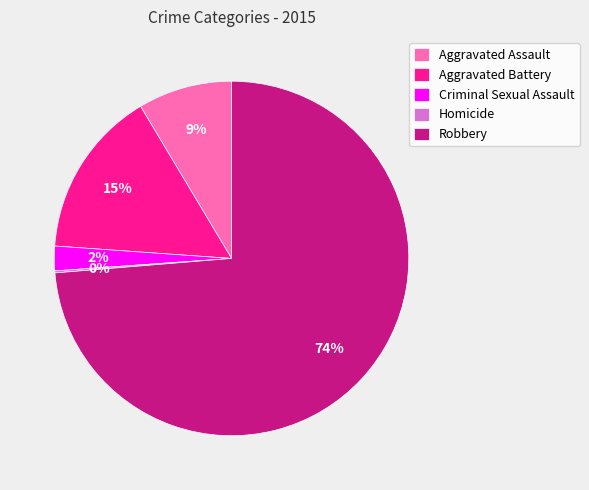

To the nearest percent, what is the combined percentage of Criminal Sexual Assault and Robbery?

76%